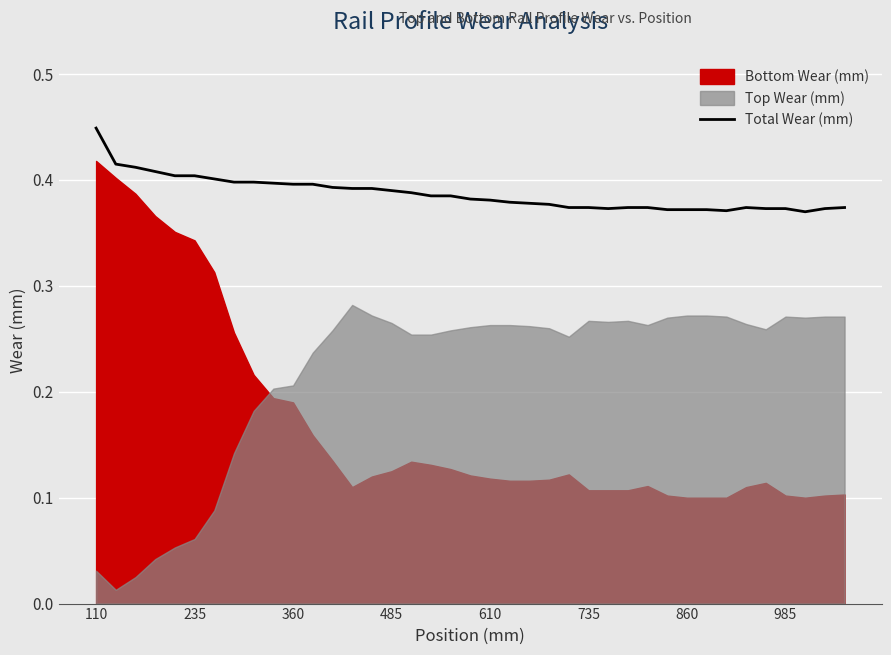

Which label corresponds to the largest value in the chart?

110